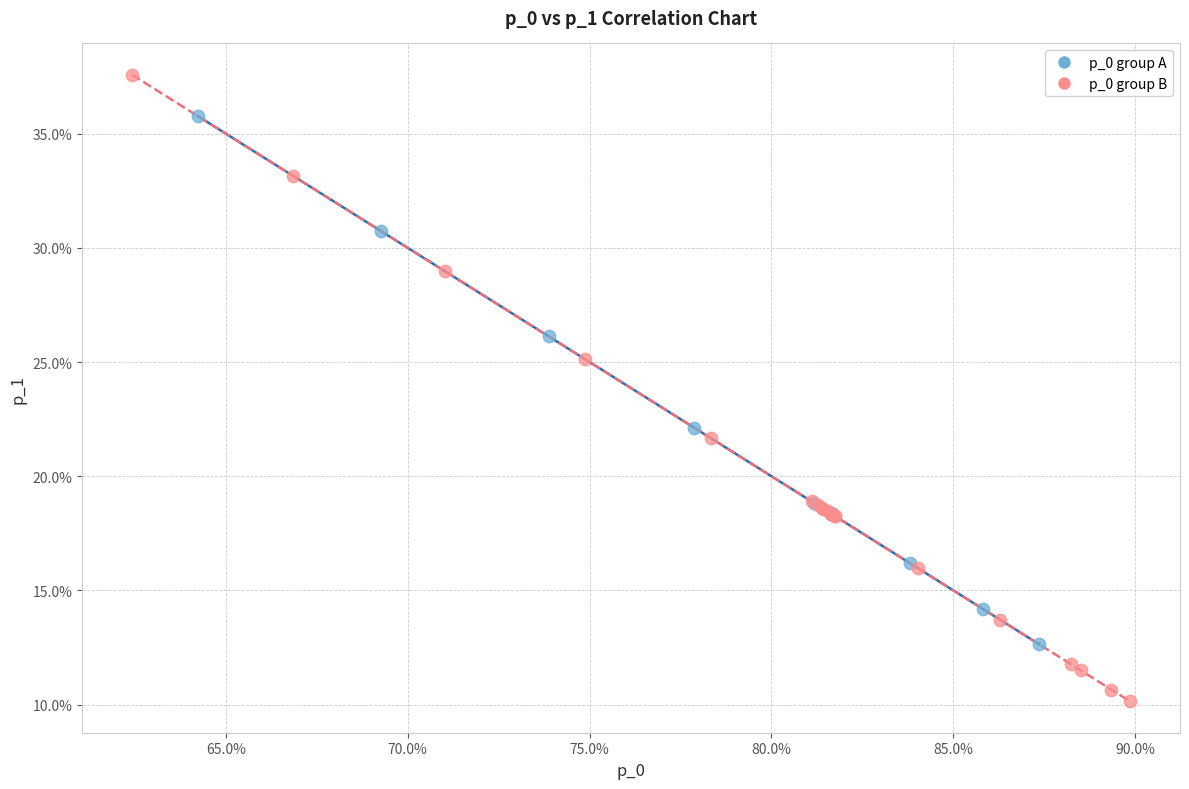

Which series has the widest spread of Y values?

p_0 group B